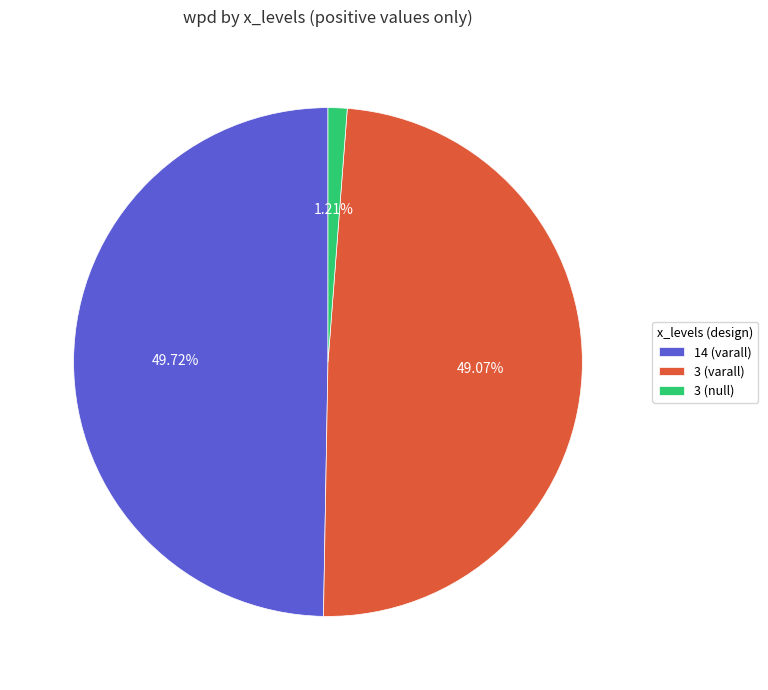

To the nearest percent, what portion does 3 (varall) represent?

49%